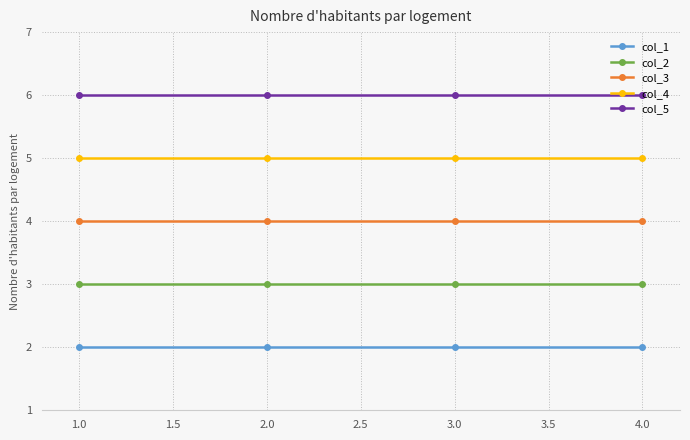

True or false: col_2 has more than 1 interior local peaks.

False